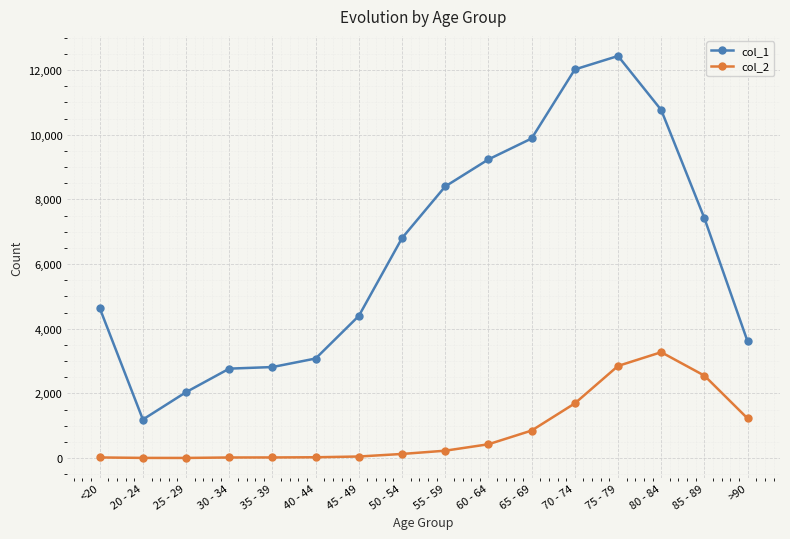

At which label is col_1 closest to 6812?

50 - 54